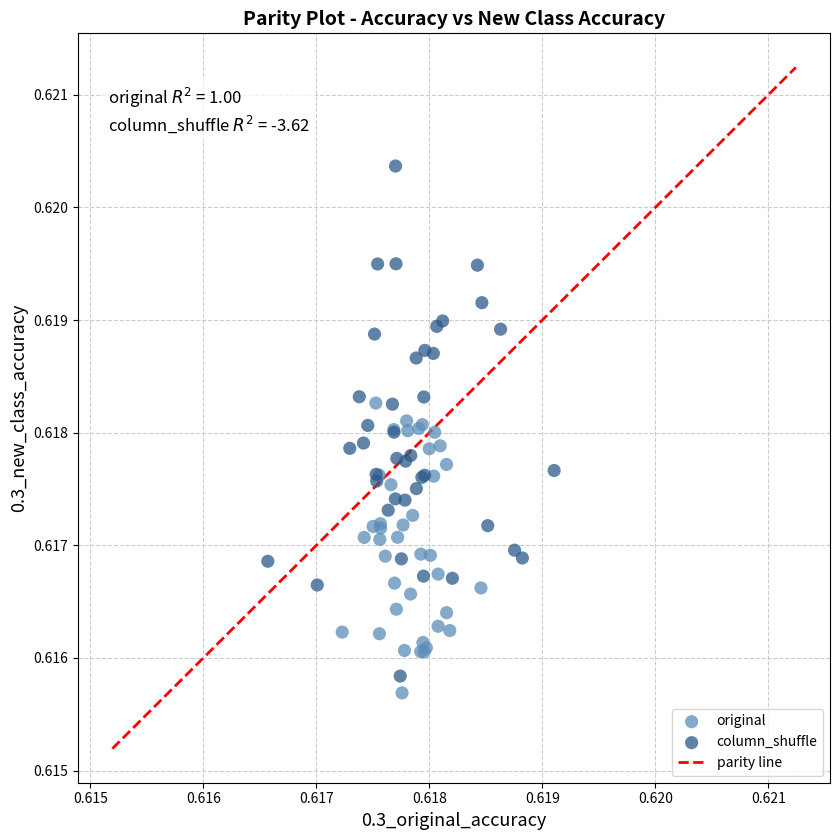

Which series has the widest spread of Y values?

column_shuffle